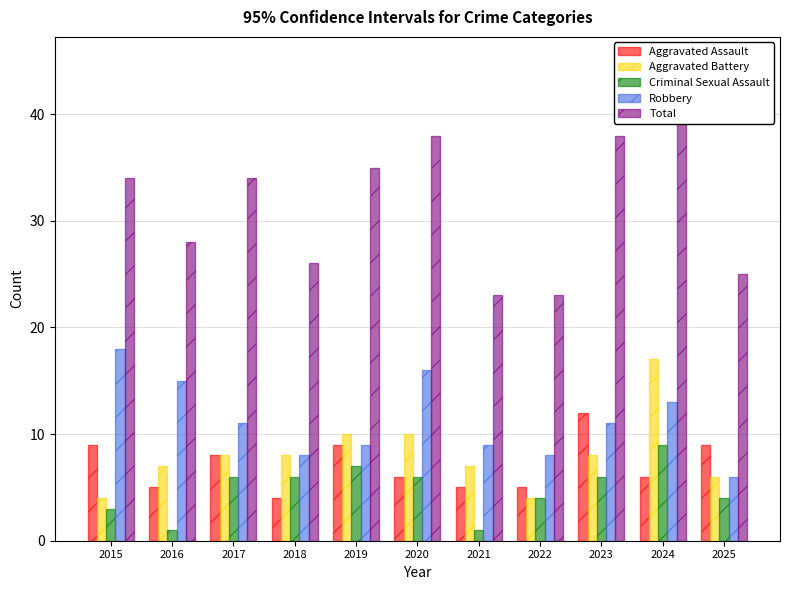

The value of Robbery at 2020 is 16. True or false?

True